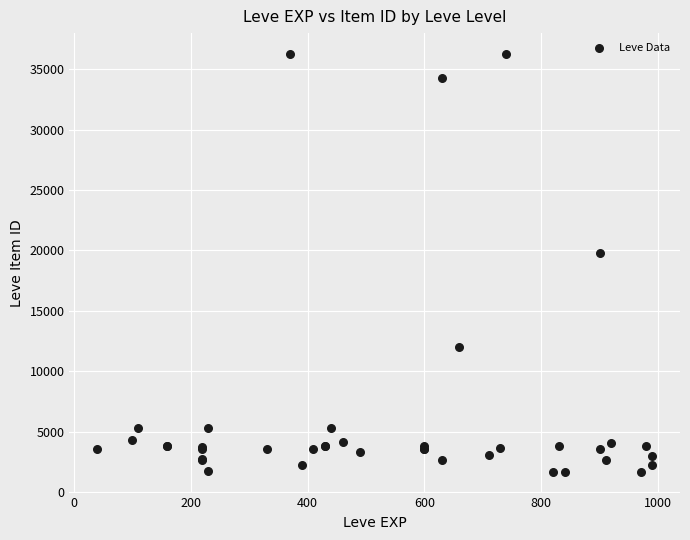

What Y value in the scatter plot is closest to 18967?

19744